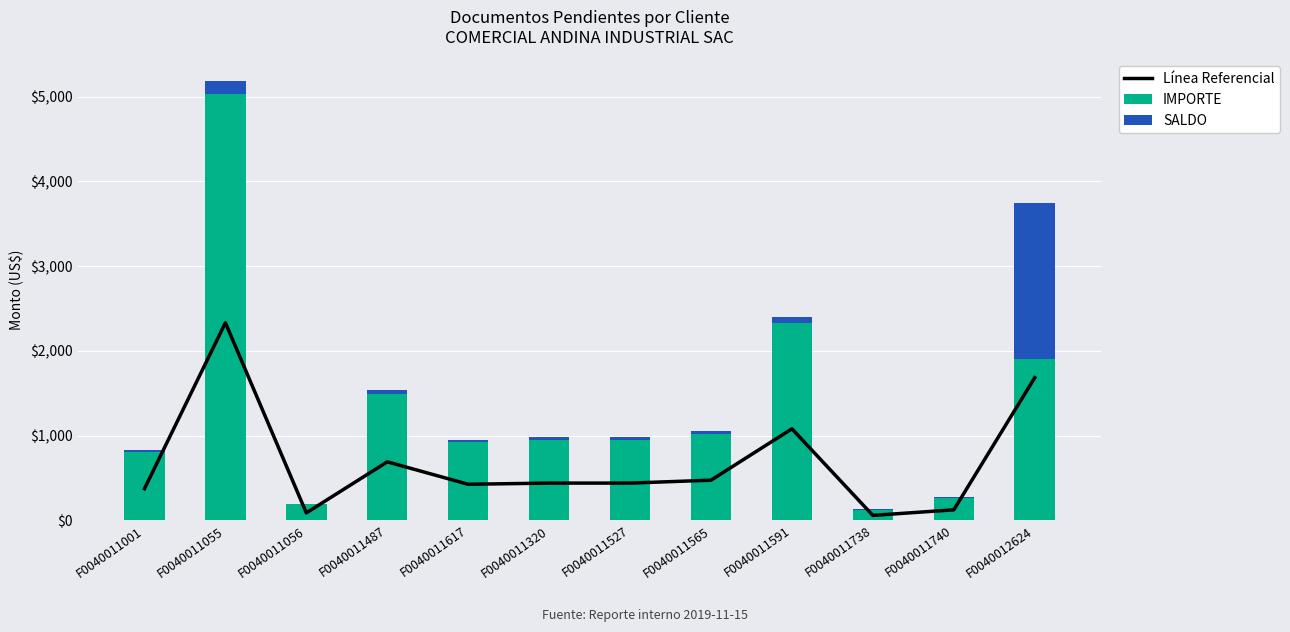

What is the maximum value for Línea Referencial?

2332.5